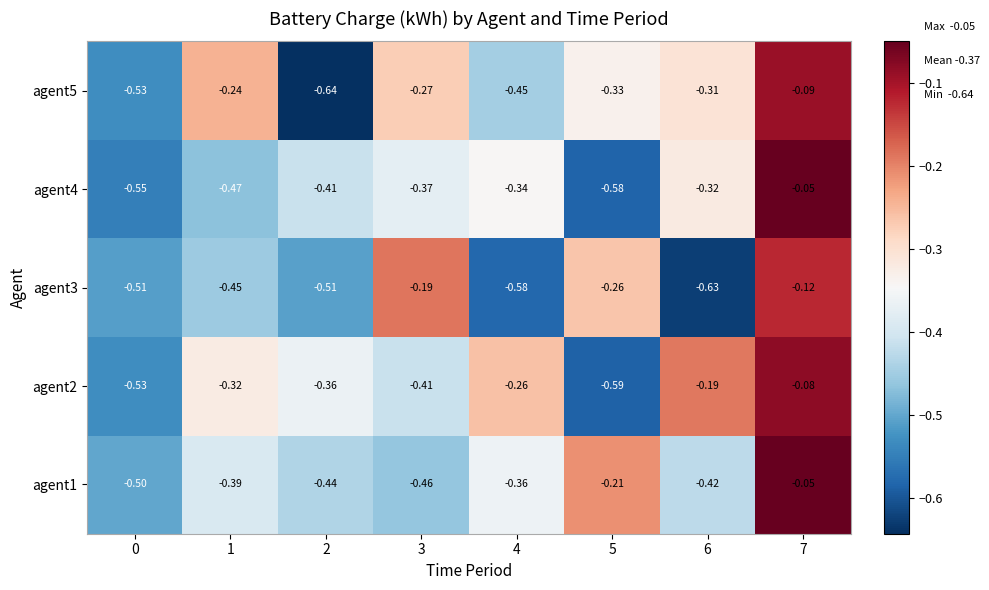

How many distinct data groups are displayed?

5